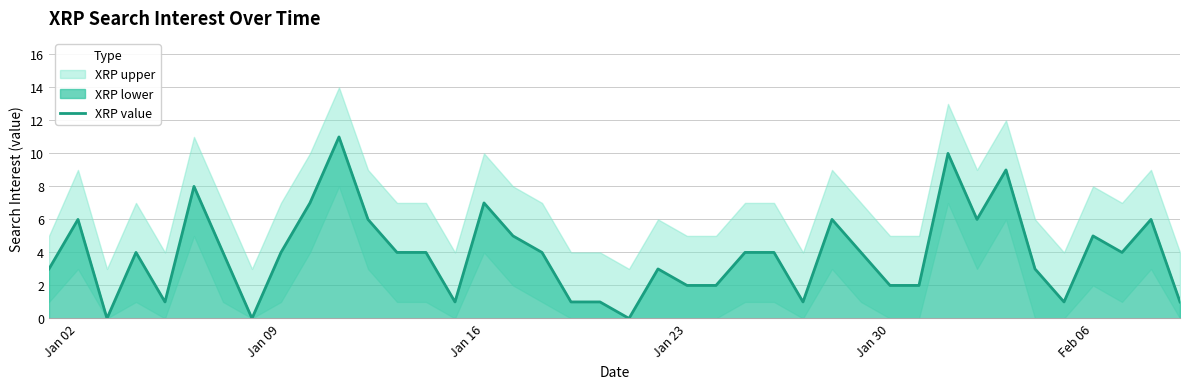

How many lines are shown in the chart?

1